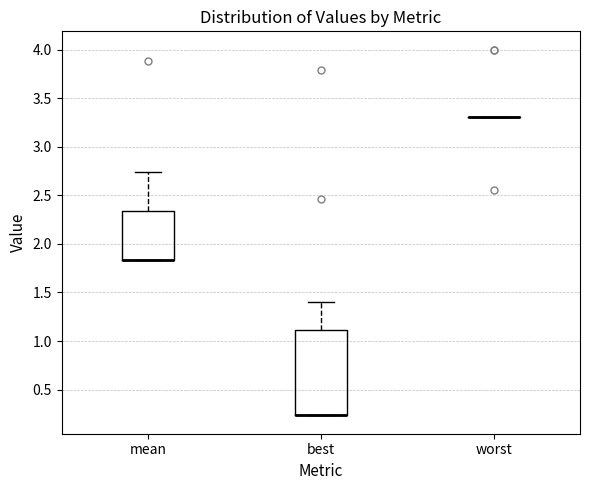

Where is the upper edge of the box for best on the y-axis? The values are not printed on the chart, so give them approximately, as read against the axis.

1.10